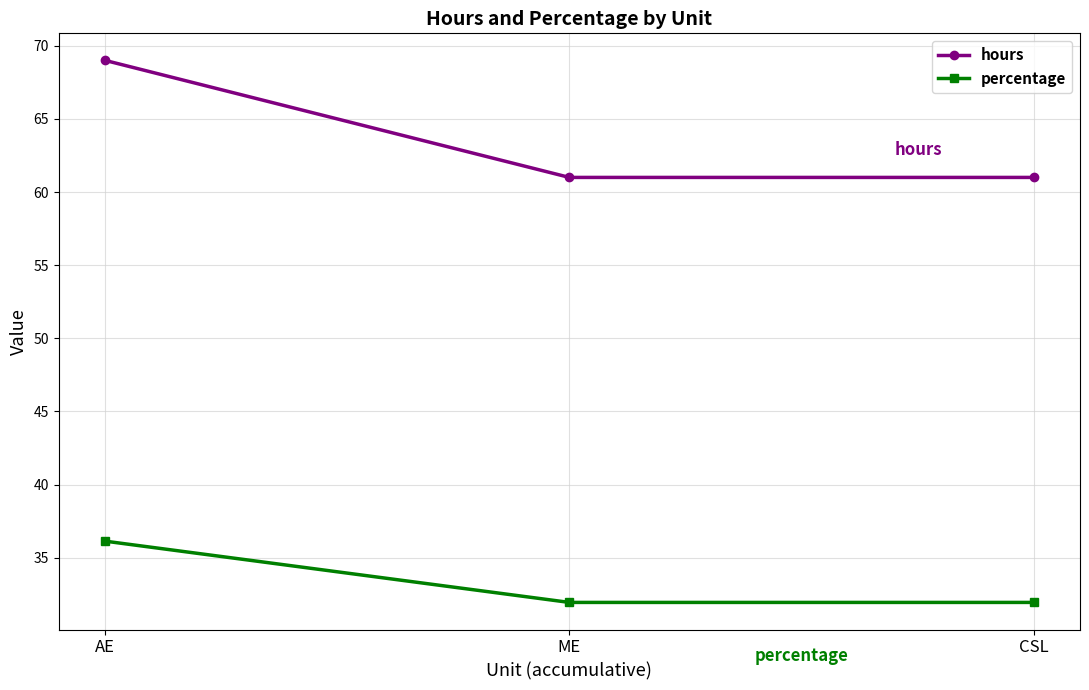

What is the smallest value displayed?

31.9